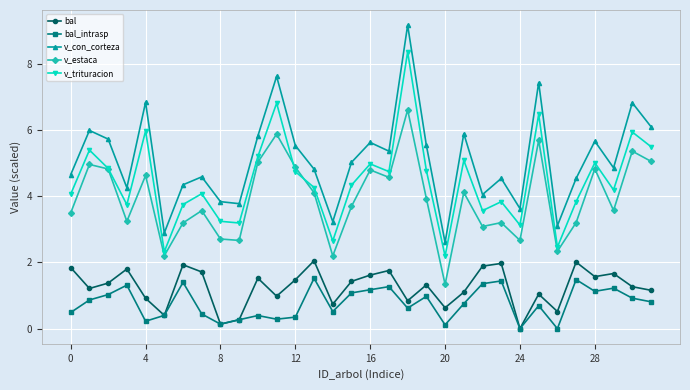

What is the value of the bal_intrasp point at the 32nd from the left?

0.8